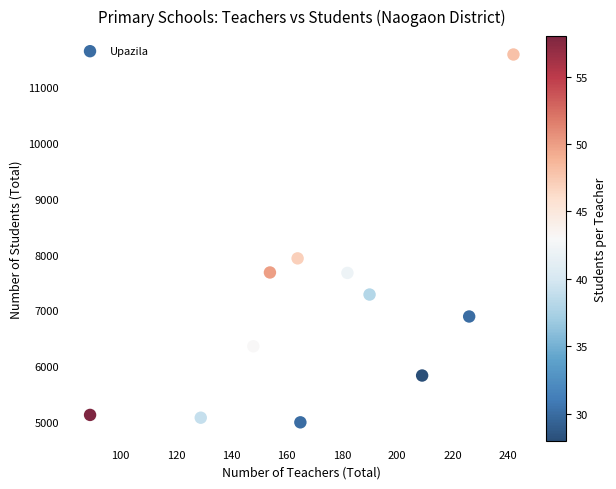

What Y value in the scatter plot is closest to 8291?

7933